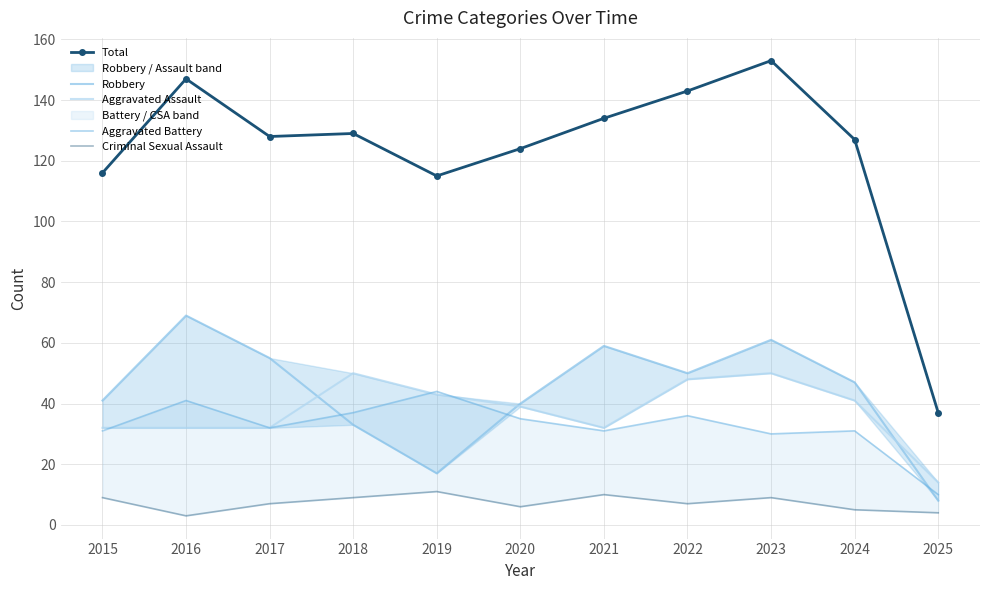

Which series has the widest spread of values?

Total